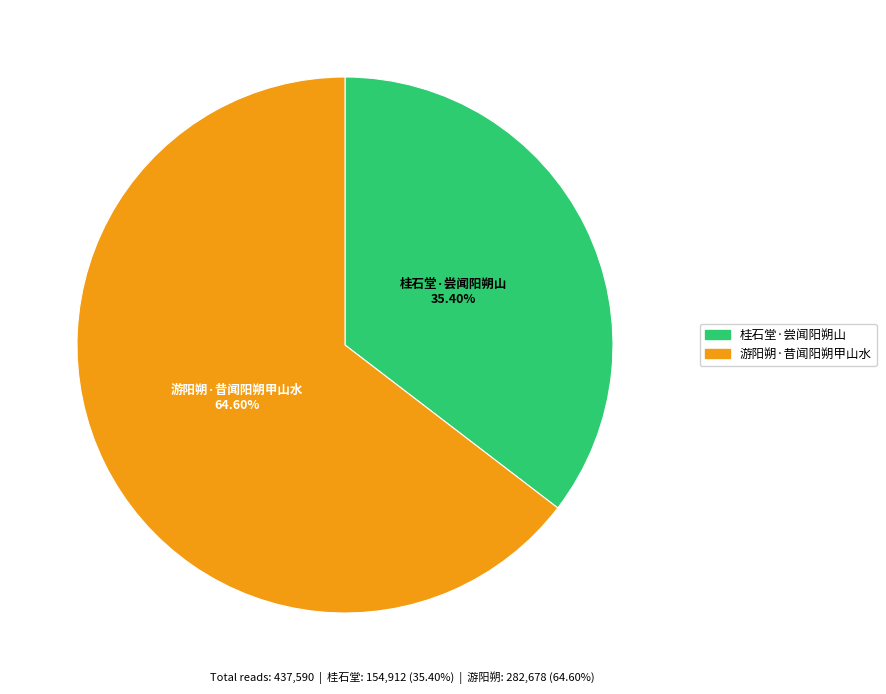

To the nearest percent, what is the difference between the largest and smallest slice percentages?

29%